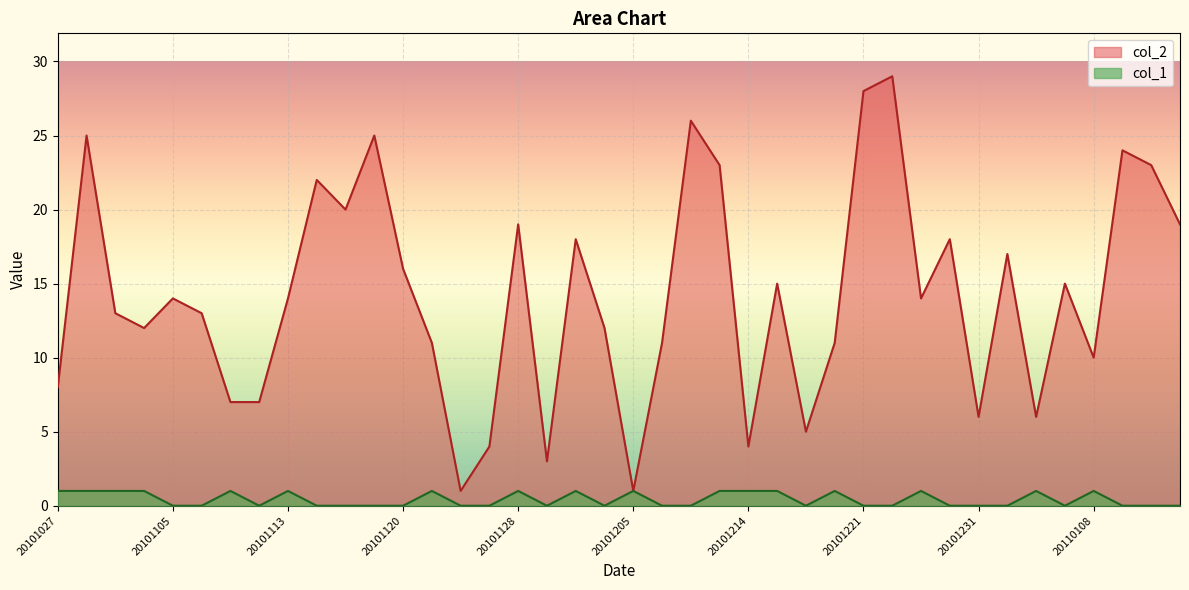

List the series in order of their overall mean, highest first.

col_2, col_1